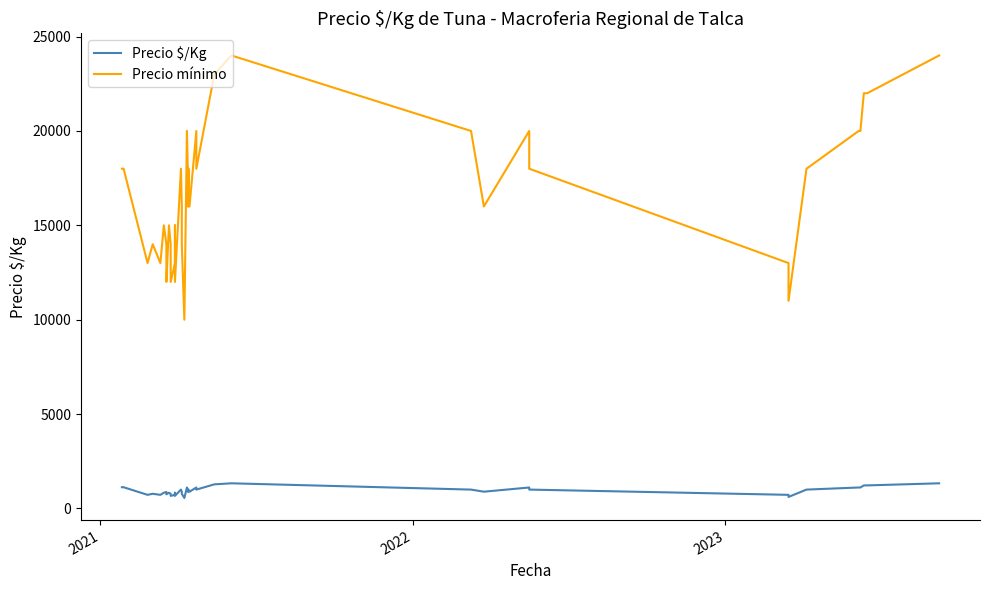

Is it true that Precio mínimo equals 18112 at 10?

False